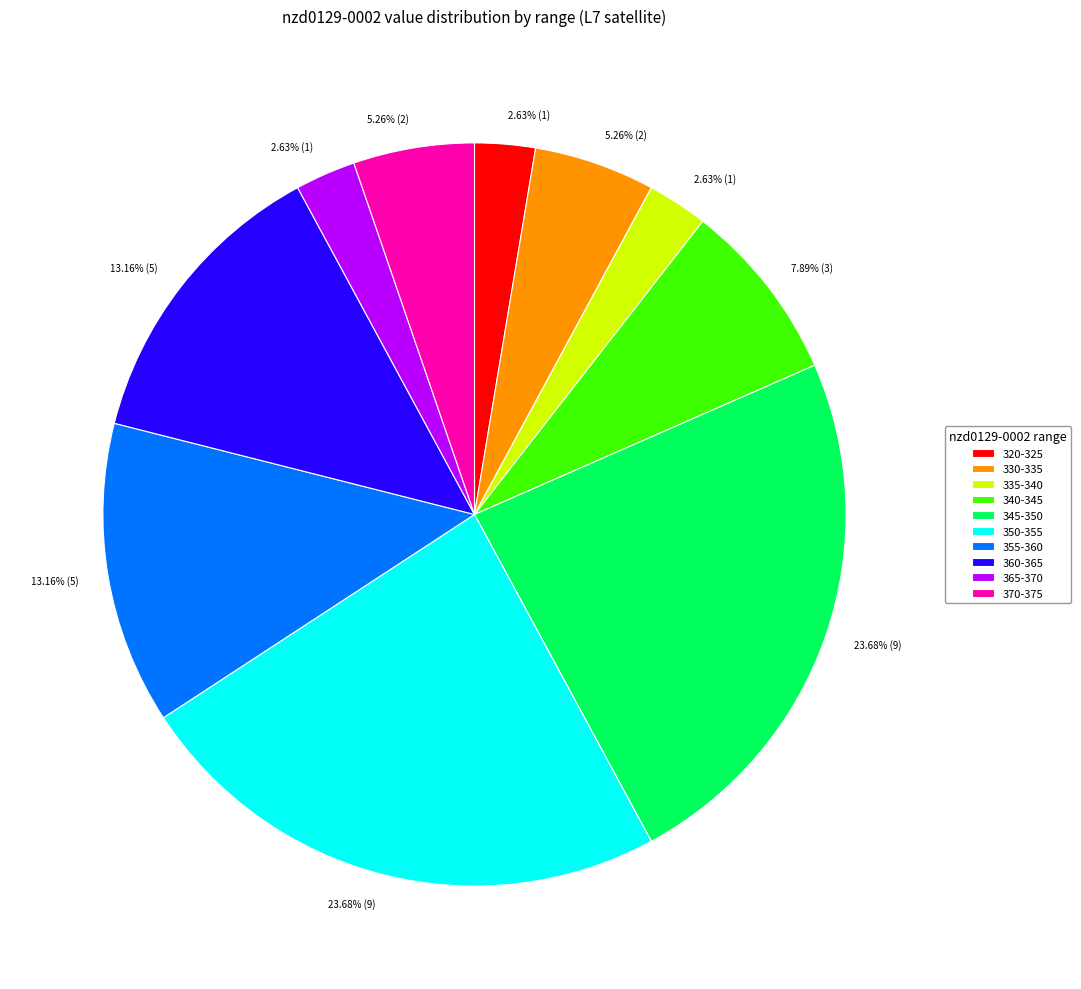

Combined, do 345-350 and 360-365 account for over 50%?

No